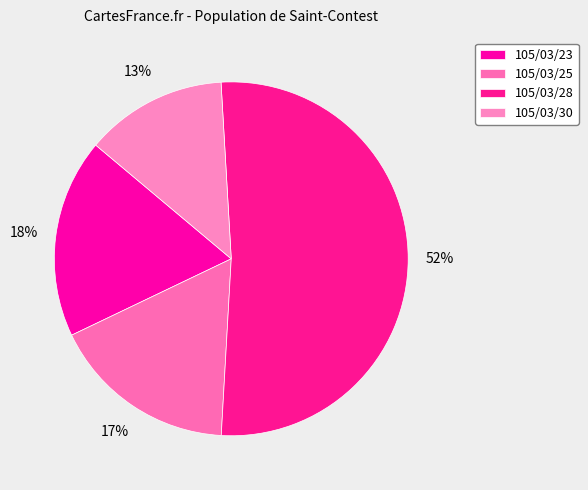

Rank the categories by value from highest to lowest.

105/03/28, 105/03/23, 105/03/25, 105/03/30